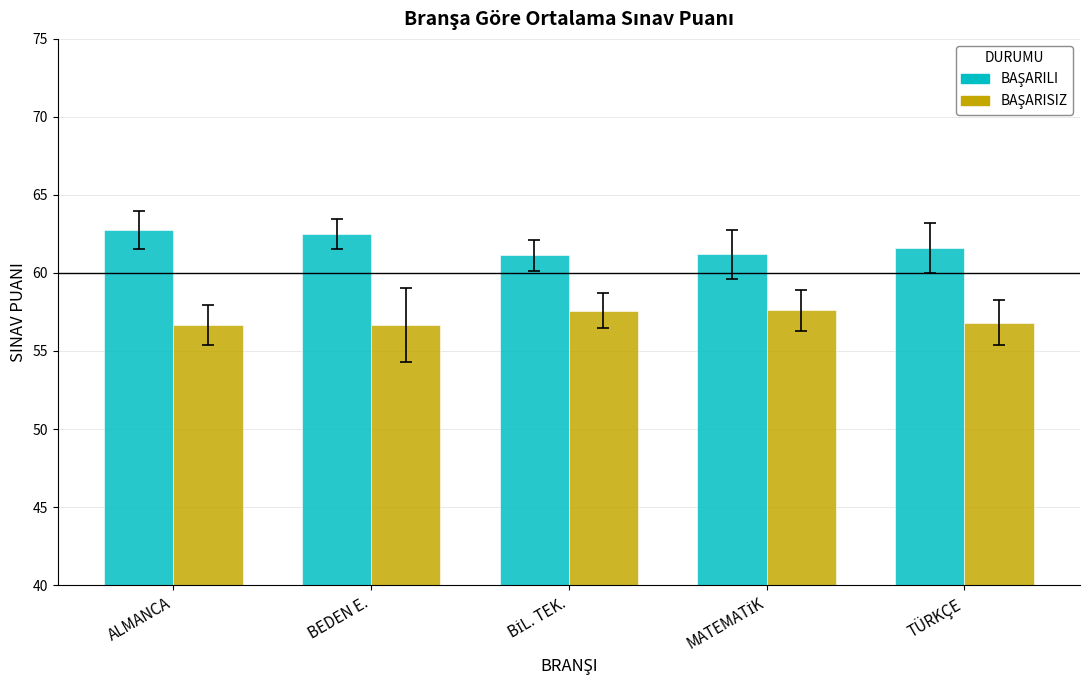

What is the smallest value displayed?

56.7